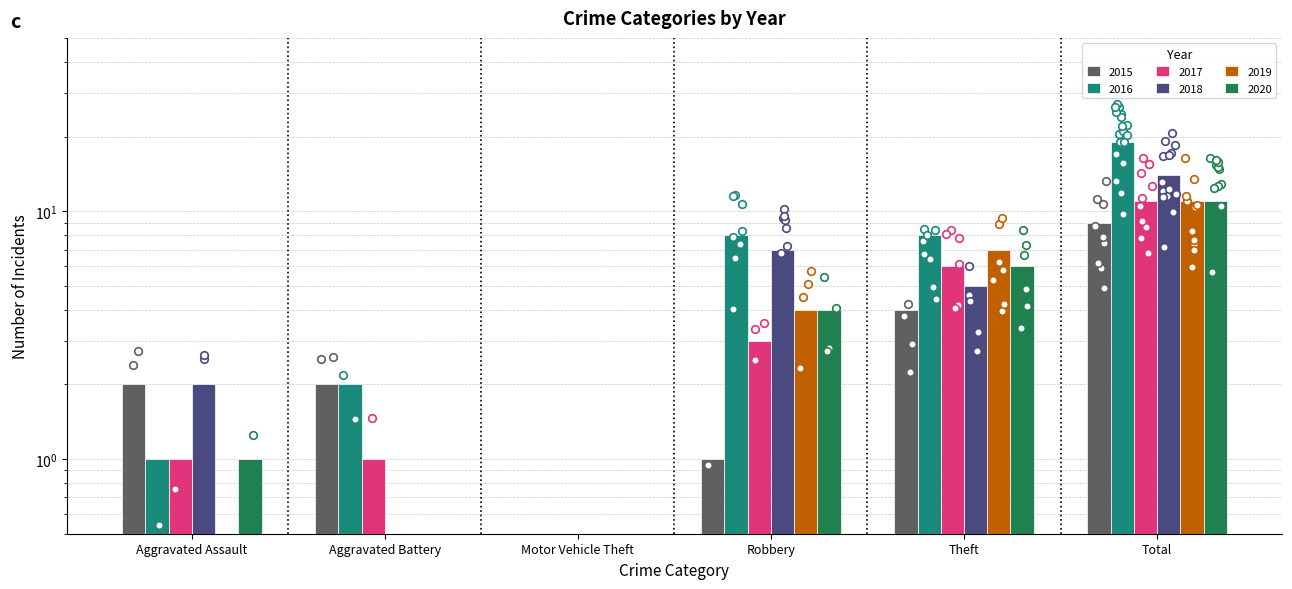

At which category is the sum across all series the highest?

Total